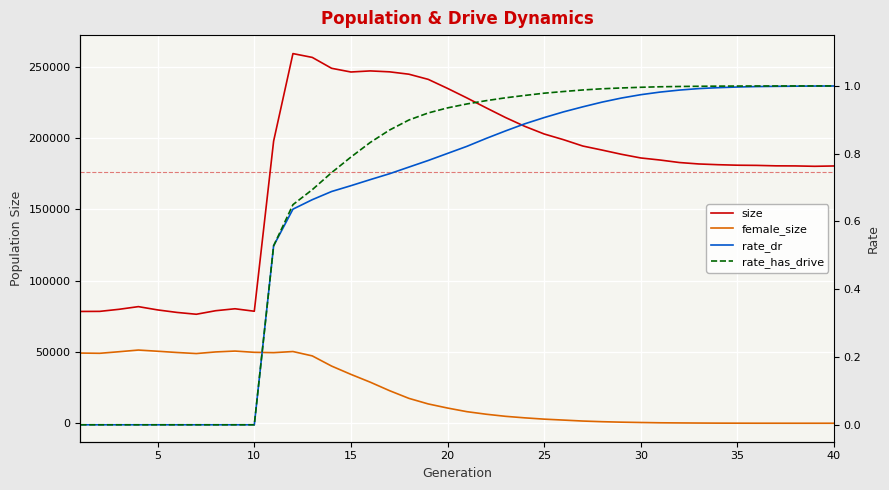

How many lines are shown in the chart?

4